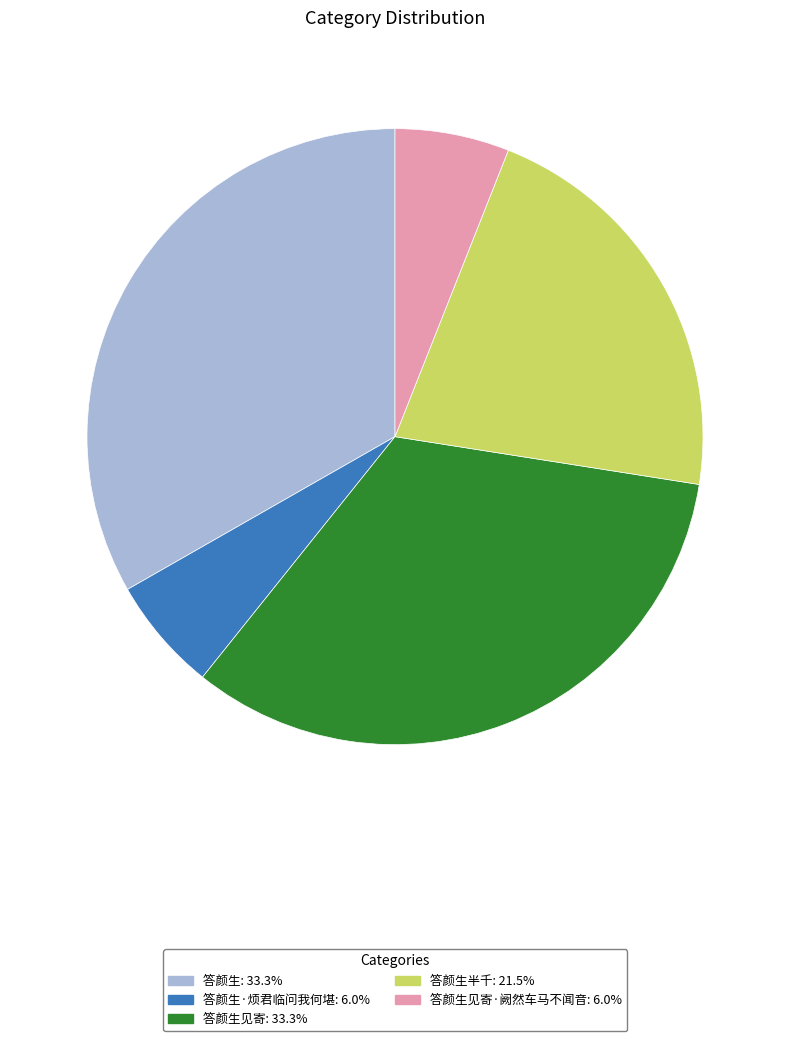

Does any single category account for the majority?

No